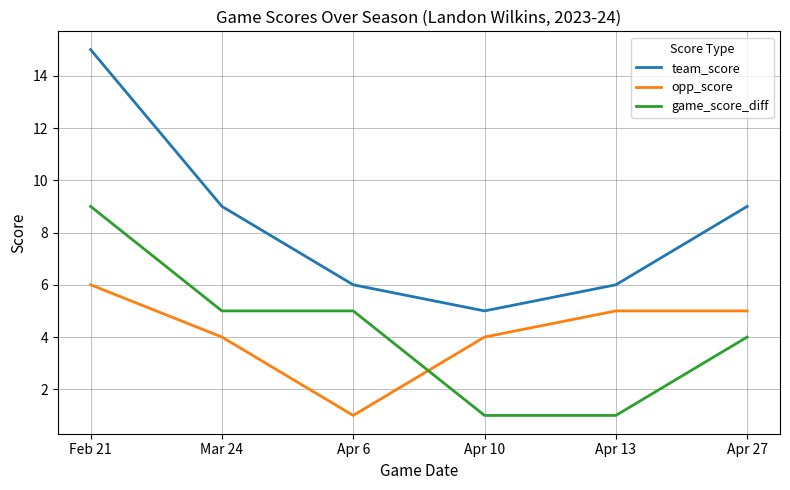

List the series in order of their peak value, highest first.

team_score, game_score_diff, opp_score